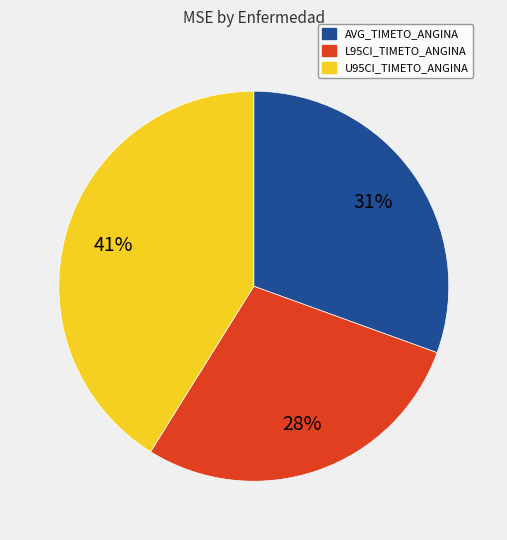

What is the smallest slice in the pie chart?

L95CI_TIMETO_ANGINA